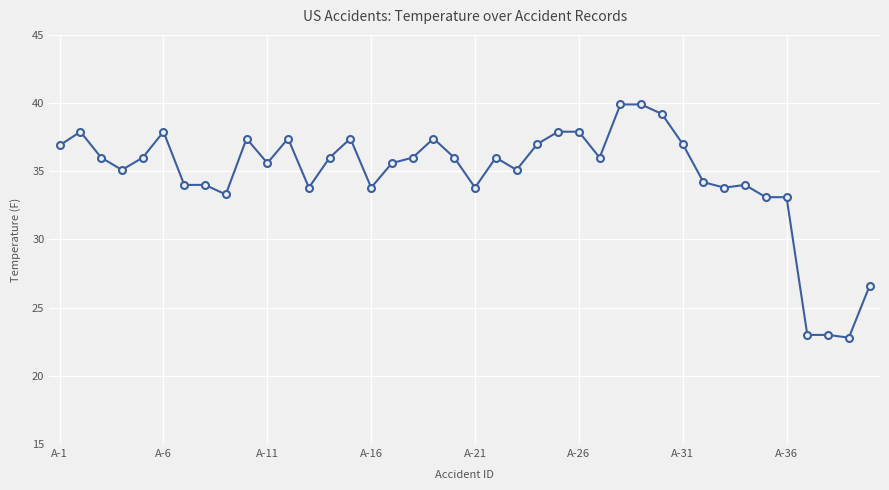

What is the smallest value displayed?

22.8